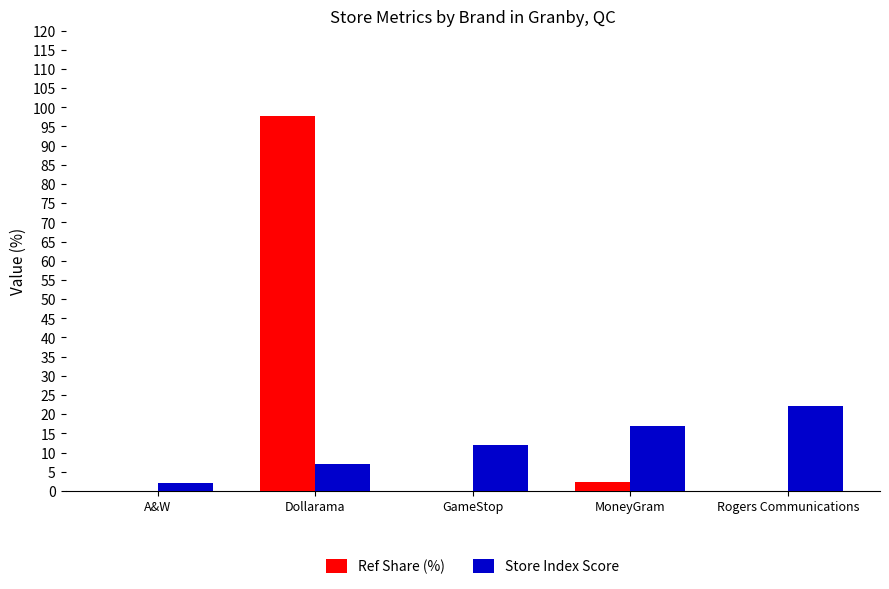

Does the chart contain stacked bars?

No